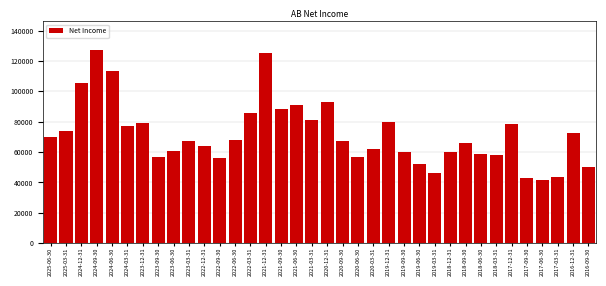

What is the value of the 24th bar from the left?

59800